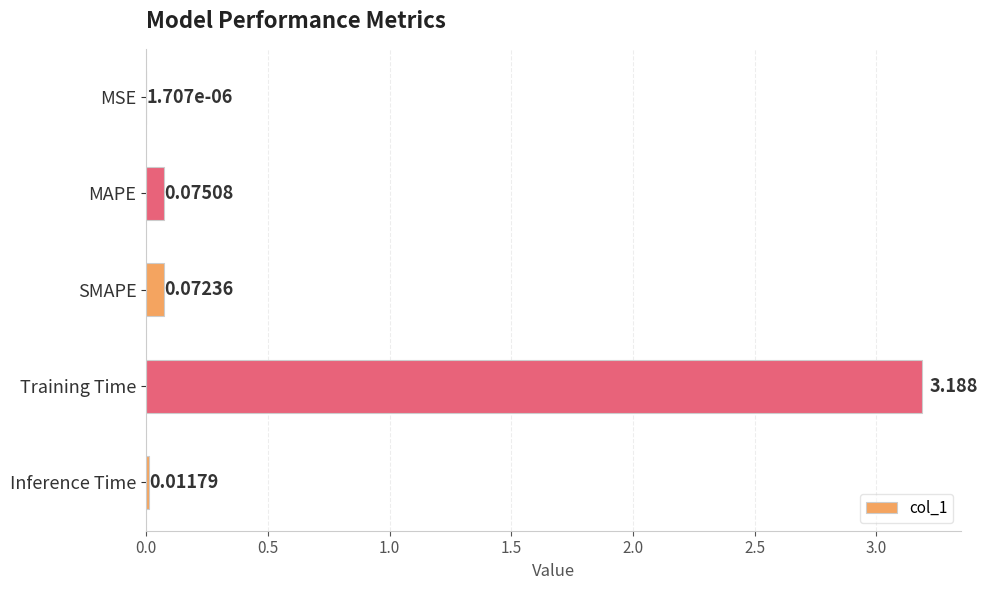

Where is the data nearest to the value 1?

MAPE